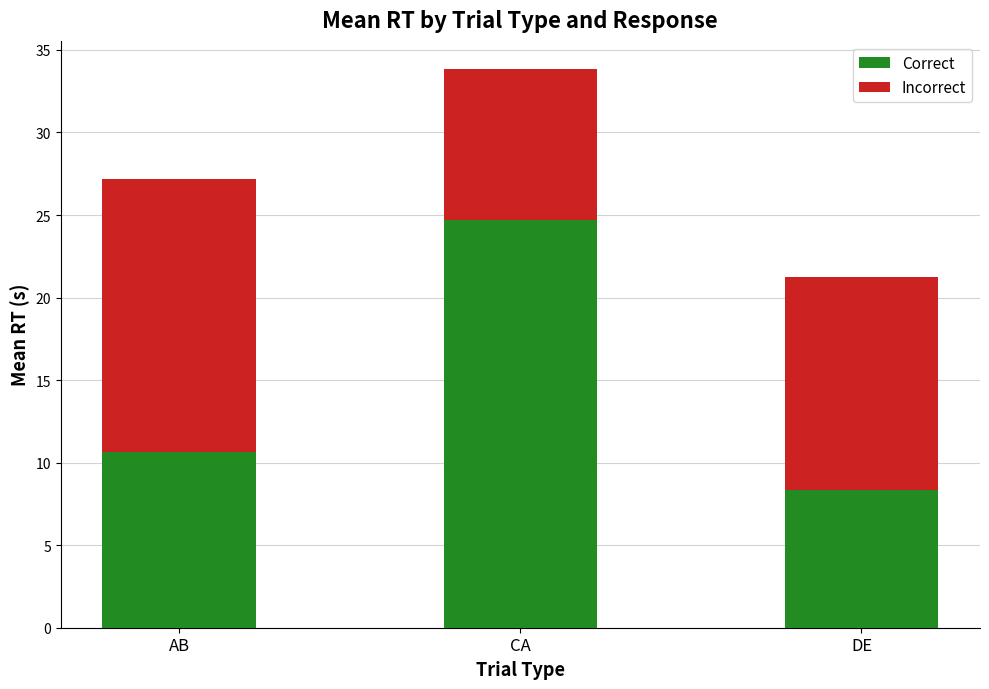

How many data points in Correct are less than 10?

1